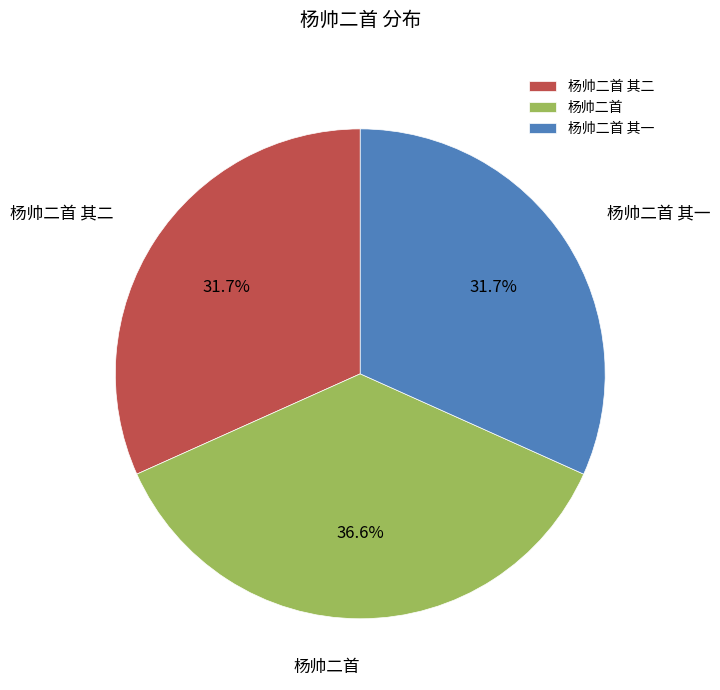

What is the total percentage of 杨帅二首 and 杨帅二首 其一?

68.3%